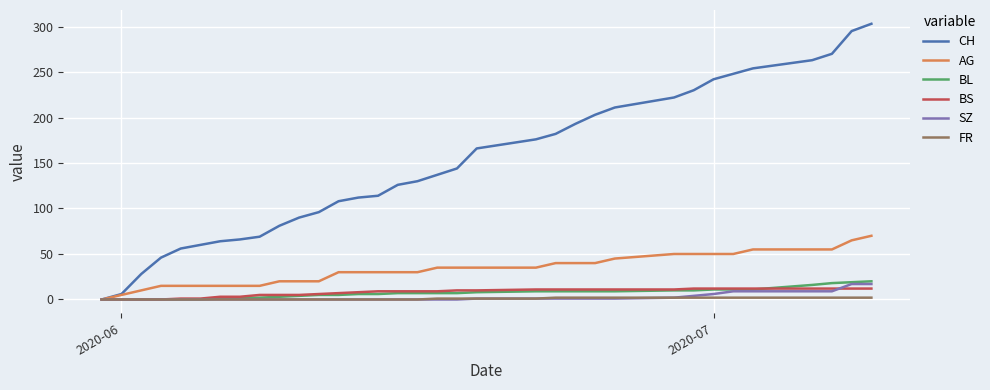

How many series are shown in this chart?

6